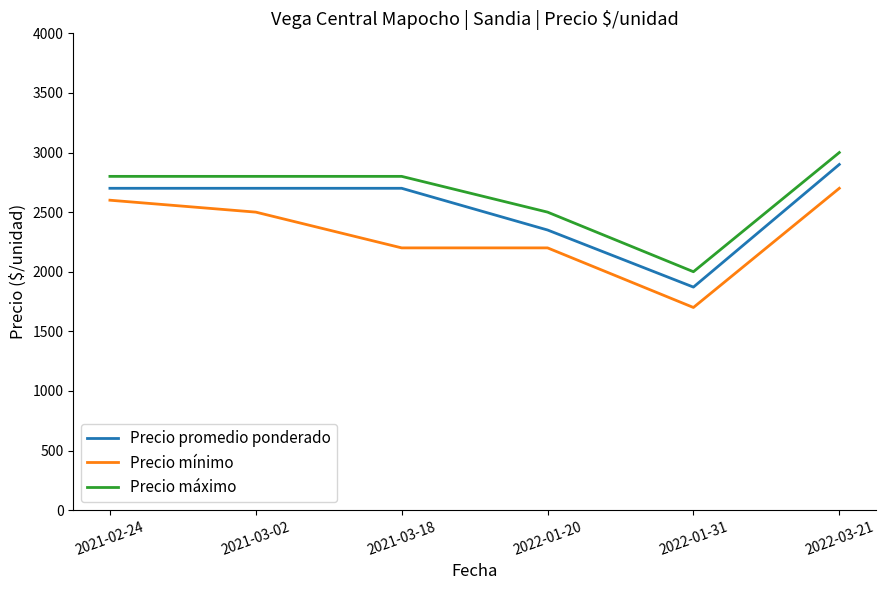

The value of Precio máximo at 2021-03-18 is 2800. True or false?

True